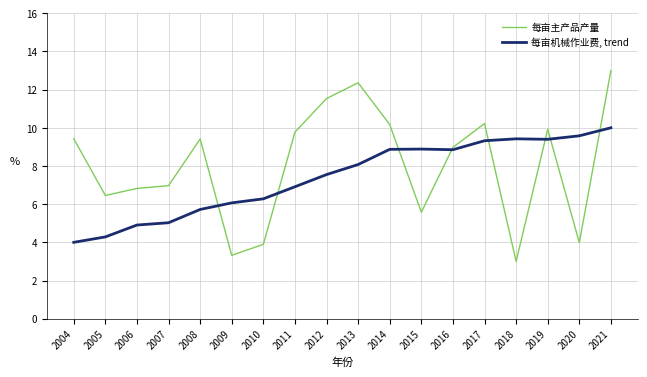

What is the average value of the 每亩主产品产量 series?

8.0